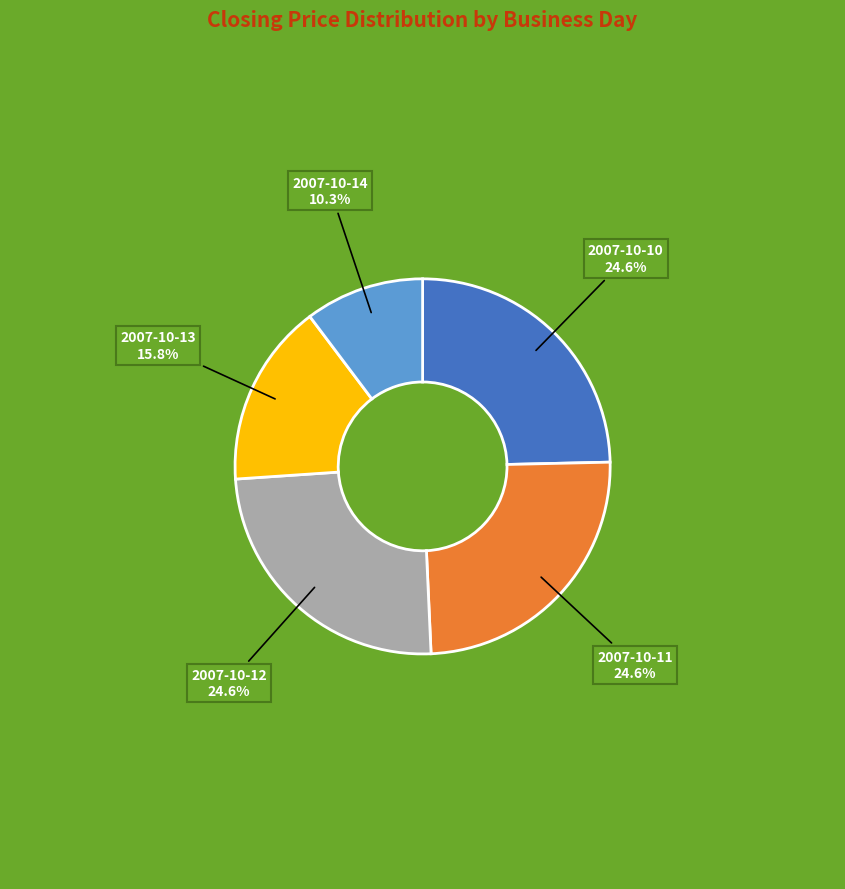

Is there any slice that represents more than half of the pie?

No